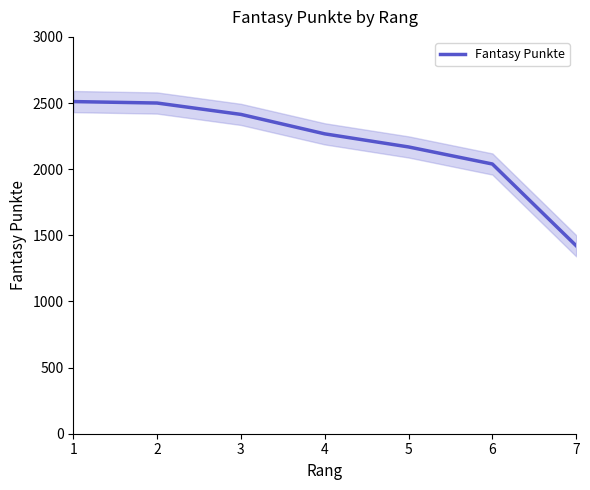

How many lines are shown in the chart?

1